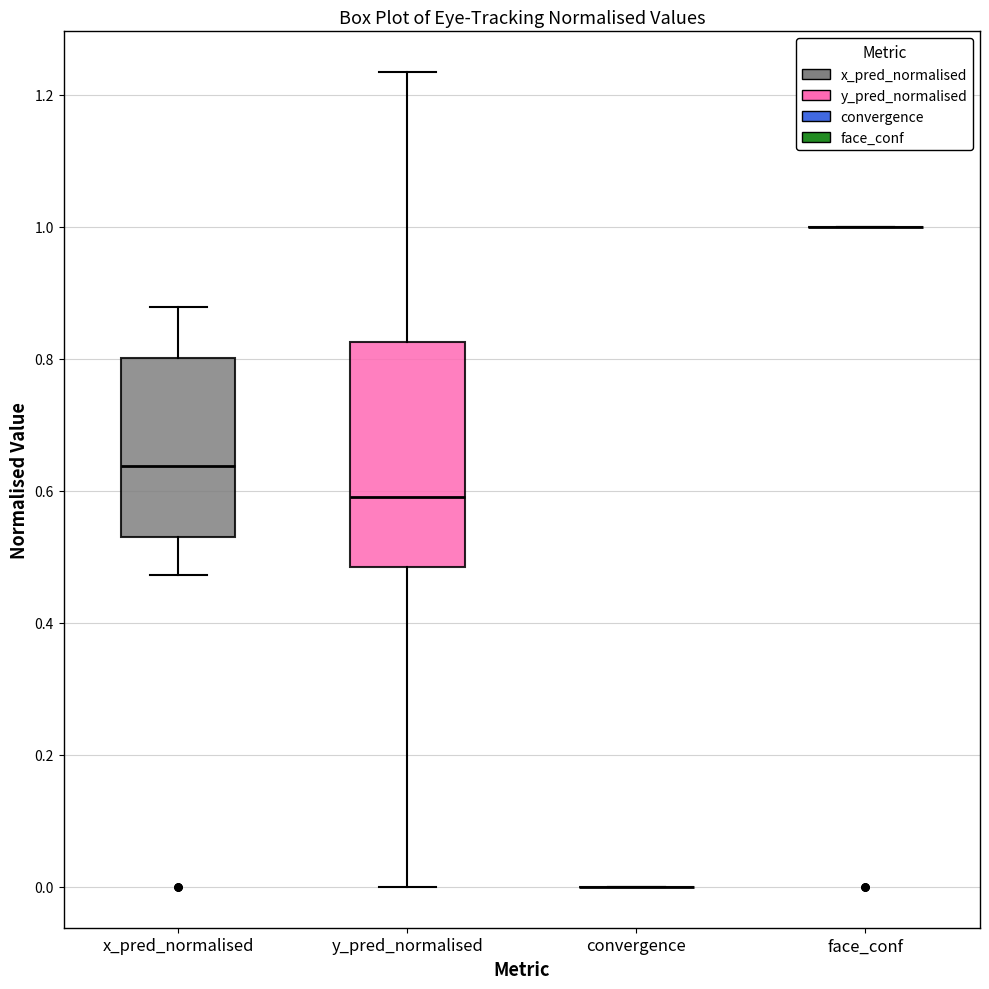

Reading left to right, read every box against the y-axis: the position of its median line, the range the box covers, and the ends of its whiskers. The values are not printed on the chart, so give them approximately, as read against the axis.

x_pred_normalised: median 0.64, box 0.52 to 0.80, whiskers 0.48 to 0.88
y_pred_normalised: median 0.60, box 0.48 to 0.82, whiskers 0.00 to 1.24
convergence: box collapsed to a line at 0.00, whiskers 0.00 to 0.00
face_conf: box collapsed to a line at 1.00, whiskers 1.00 to 1.00